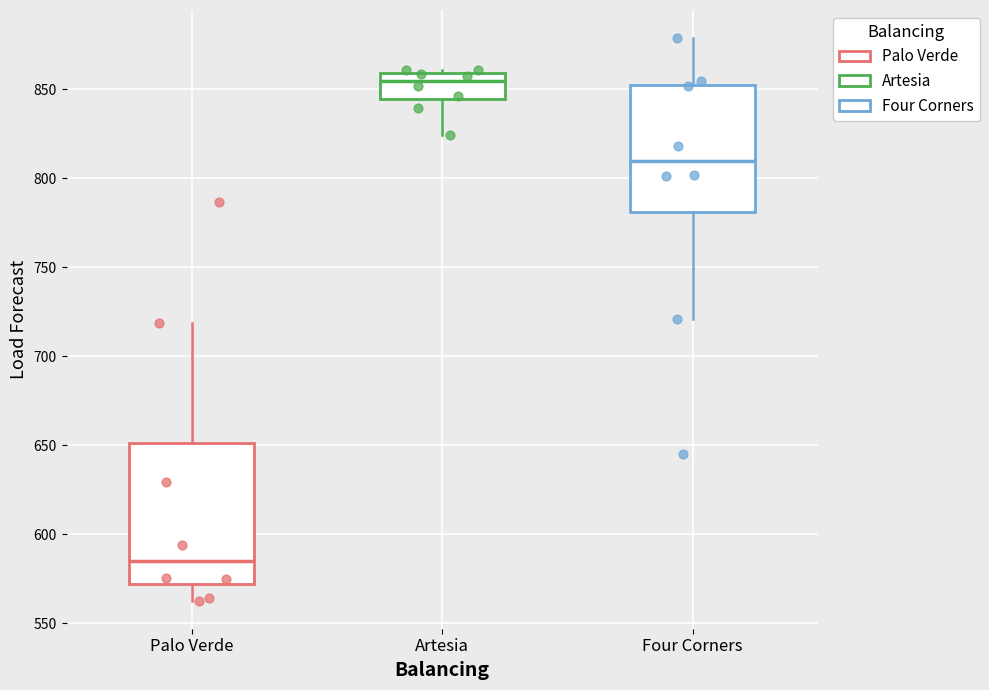

Reading left to right, transcribe this box plot: for each box, give where its median line is, the range the box spans, and where its two whiskers end, as read against the y-axis. The values are not printed on the chart, so give them approximately, as read against the axis.

Palo Verde: median 585, box 570 to 650, whiskers 565 to 720
Artesia: median 855, box 845 to 860, whiskers 825 to 860 (just above the box's upper edge)
Four Corners: median 810, box 780 to 850, whiskers 720 to 880